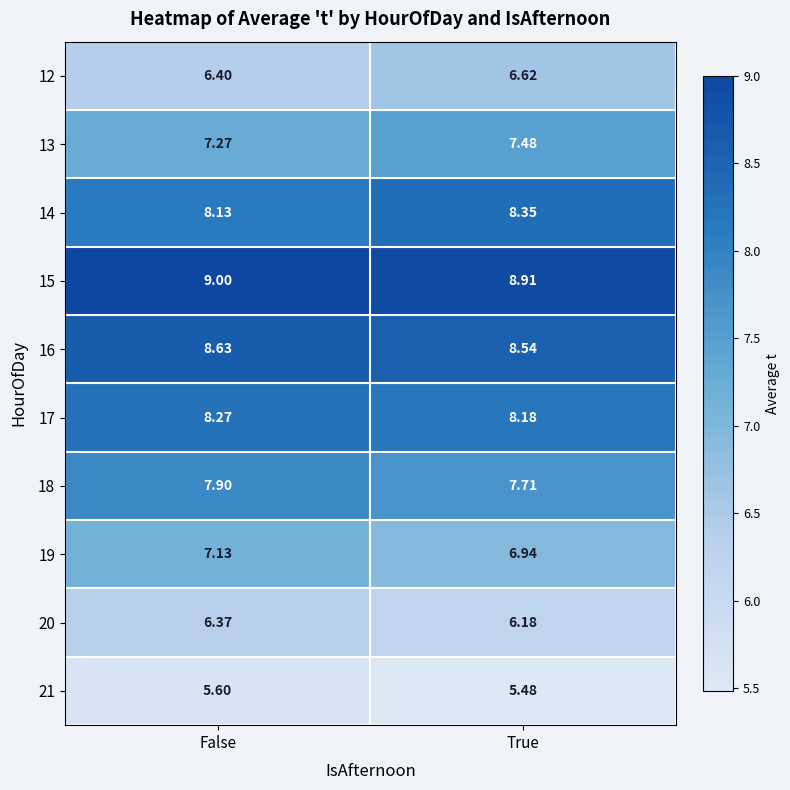

Rank the categories by 15 value from highest to lowest.

False, True